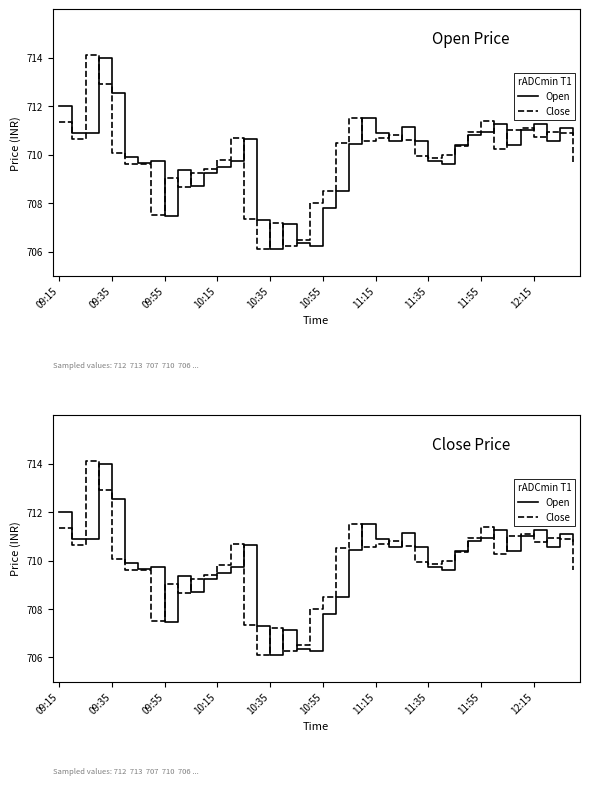

What is the minimum value for Open?

706.1